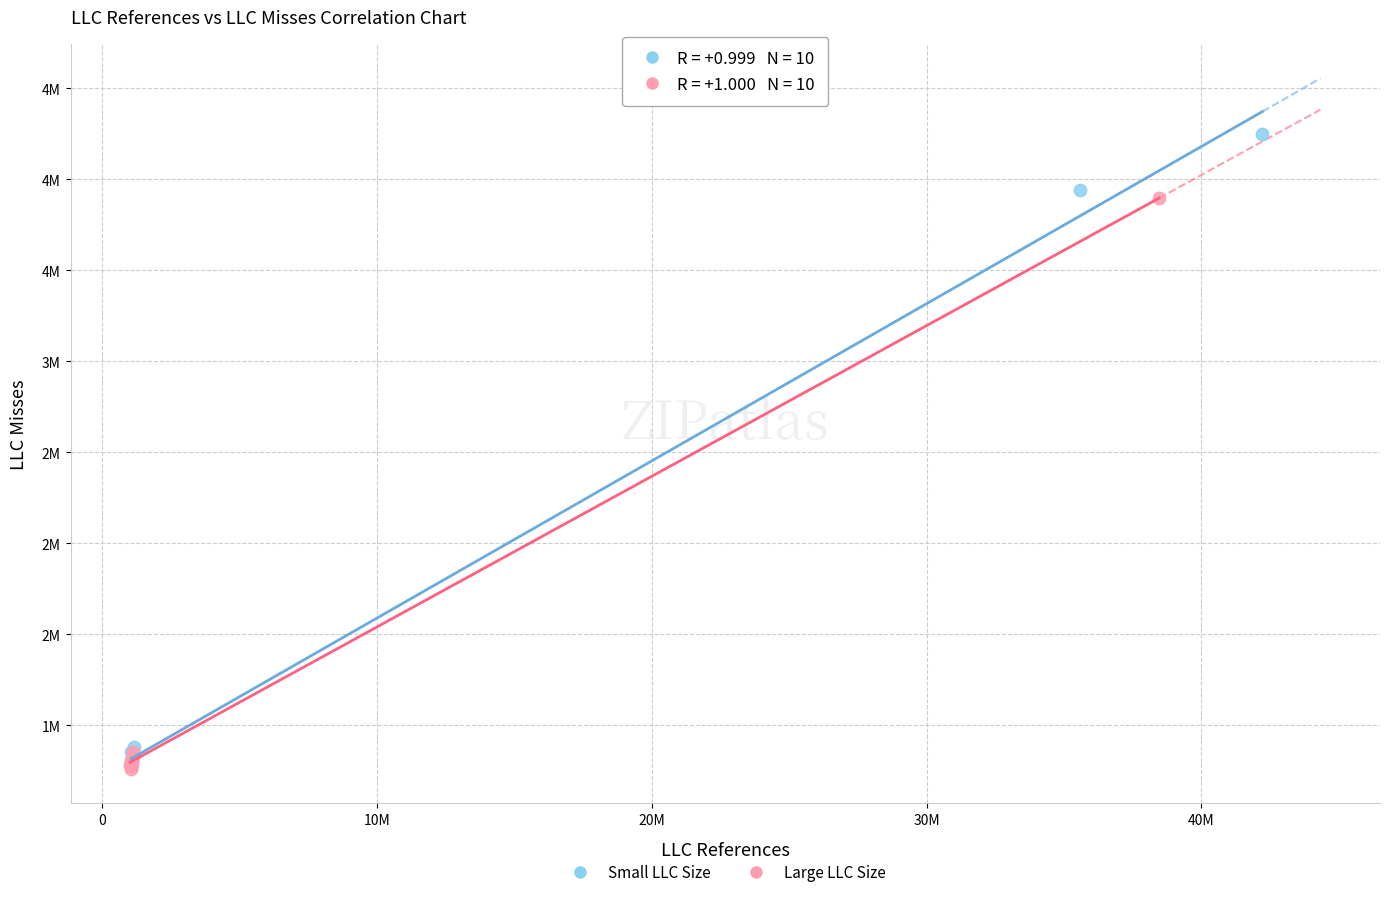

Which series has the widest spread of Y values?

Small LLC Size